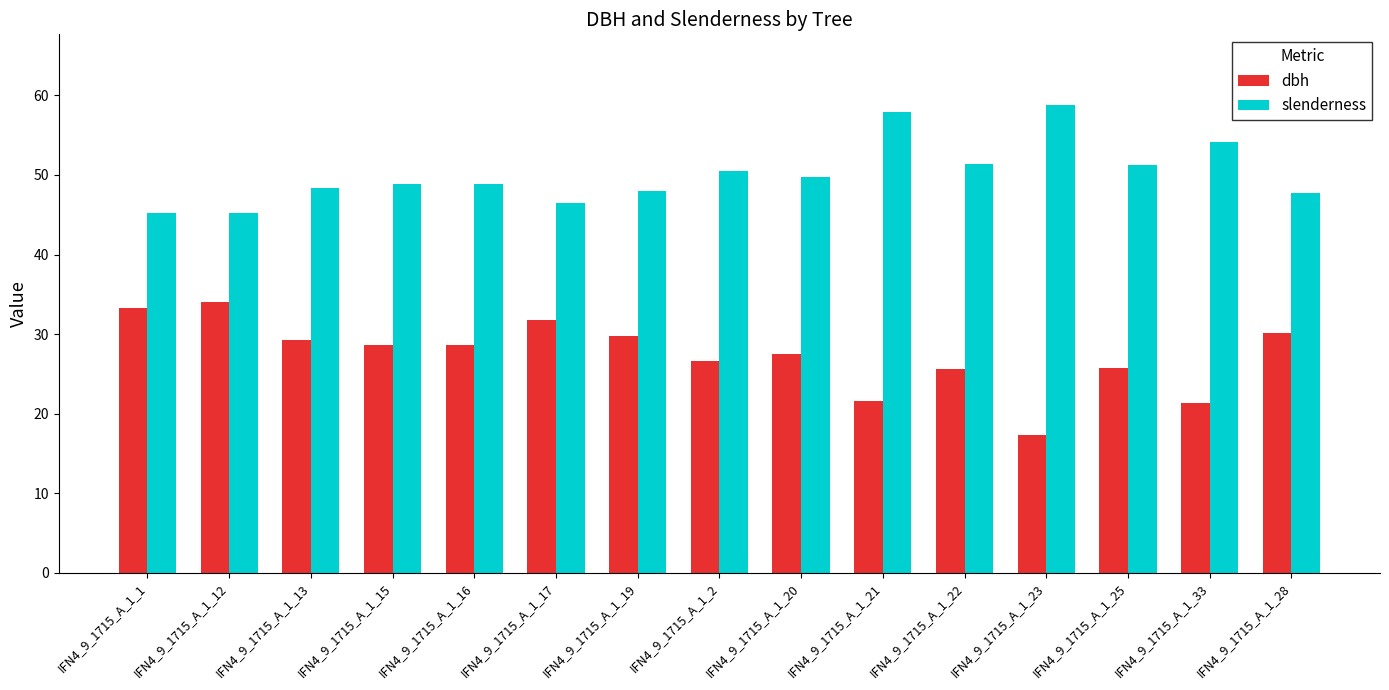

How many values in the slenderness series are below 48?

5